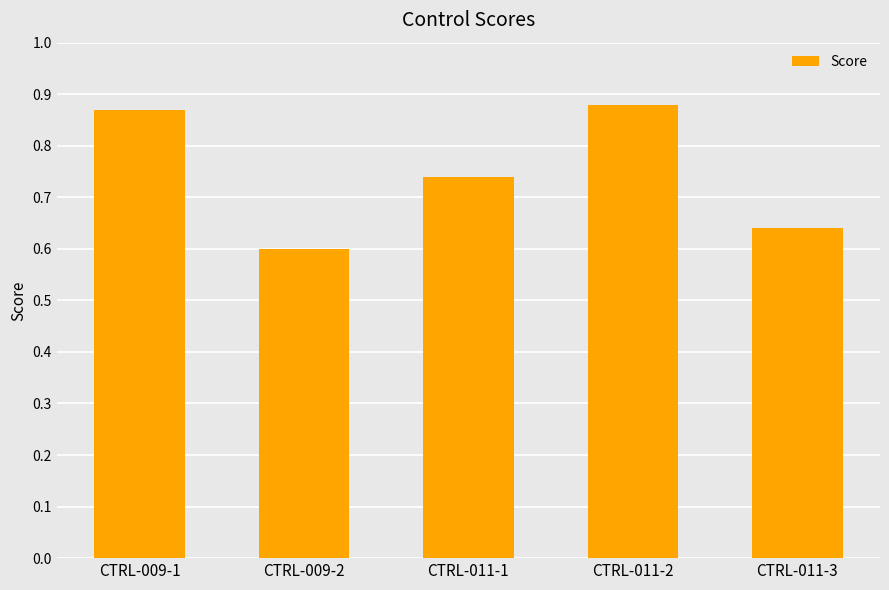

What is the difference between the second highest and minimum values?

0.3